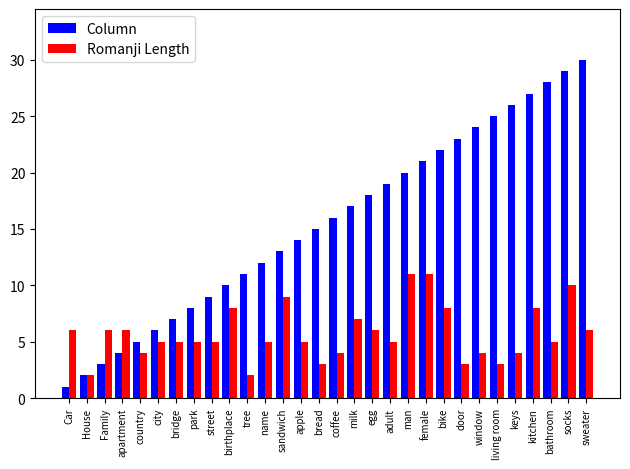

What is the difference between the Column values at egg and sweater?

12